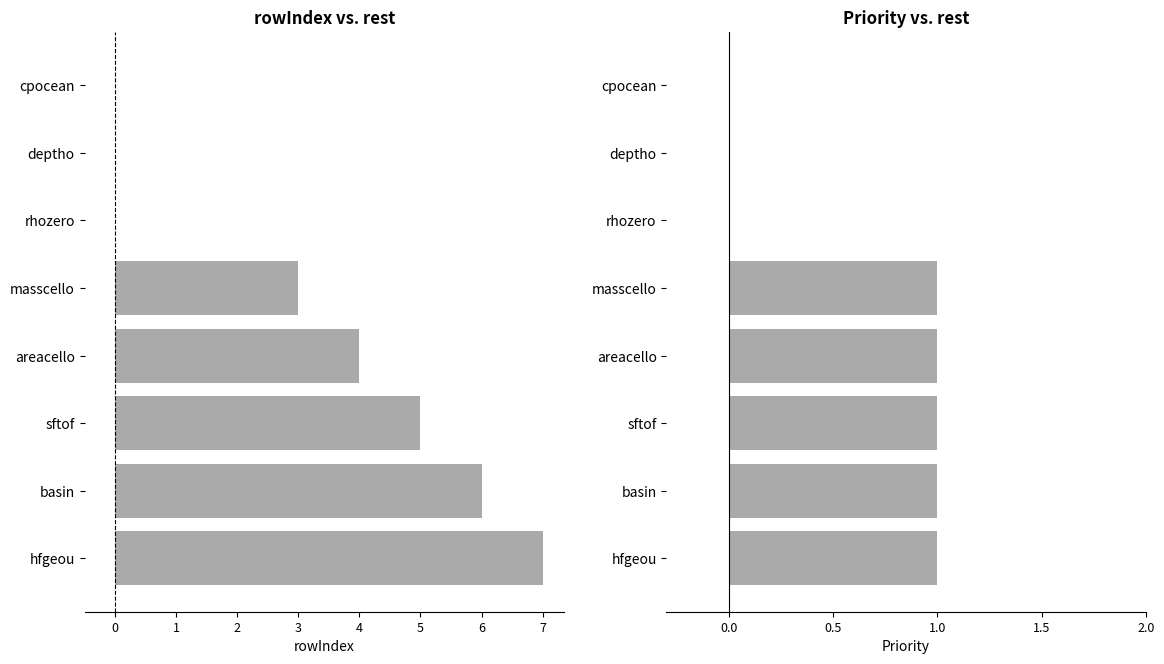

What is the total value across all series at areacello?

5